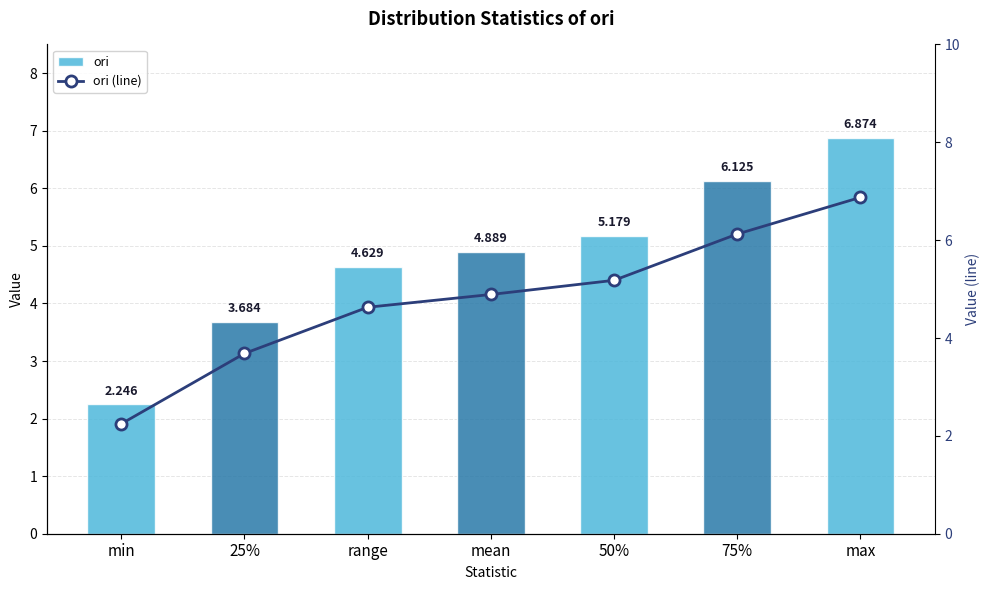

Is it true that ori (line) equals 5.2 at 50%?

True